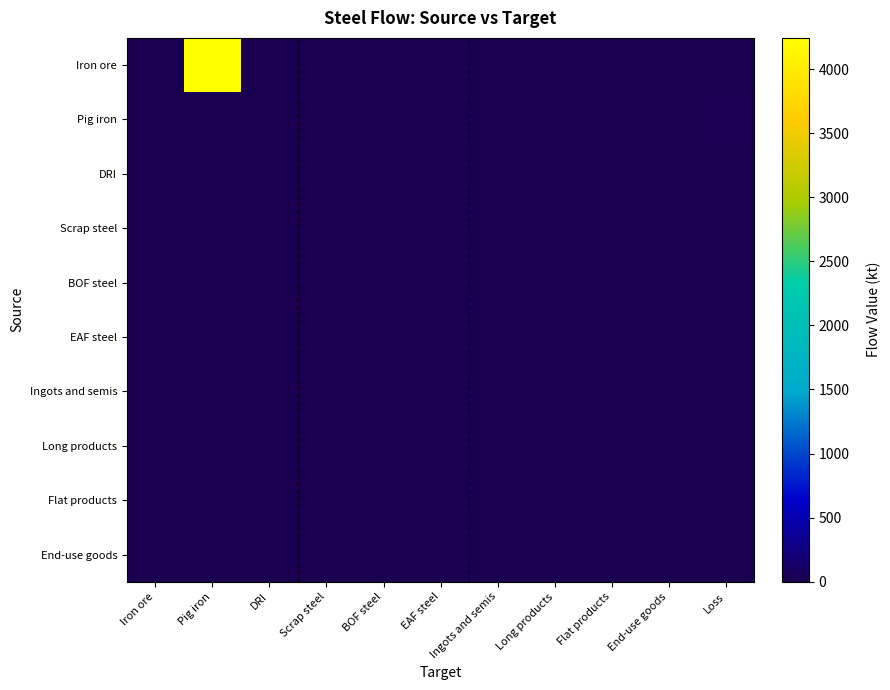

Reading left to right, extract all data points from this chart.

Iron ore: Iron ore=0.0	Pig iron=4243.3	DRI=0.0	Scrap steel=0.0	BOF steel=0.0	EAF steel=0.0	Ingots and semis=0.0	Long products=0.0	Flat products=0.0	End-use goods=0.0	Loss=0.0
Pig iron: Iron ore=0.0	Pig iron=0.0	DRI=0.0	Scrap steel=0.0	BOF steel=0.0	EAF steel=0.0	Ingots and semis=0.0	Long products=0.0	Flat products=0.0	End-use goods=0.0	Loss=26.7
DRI: Iron ore=0.0	Pig iron=0.0	DRI=0.0	Scrap steel=0.0	BOF steel=0.0	EAF steel=0.0	Ingots and semis=0.0	Long products=0.0	Flat products=0.0	End-use goods=0.0	Loss=0.0
Scrap steel: Iron ore=0.0	Pig iron=0.0	DRI=0.0	Scrap steel=0.0	BOF steel=0.0	EAF steel=0.0	Ingots and semis=0.0	Long products=0.0	Flat products=0.0	End-use goods=0.0	Loss=0.0
BOF steel: Iron ore=0.0	Pig iron=0.0	DRI=0.0	Scrap steel=0.0	BOF steel=0.0	EAF steel=0.0	Ingots and semis=0.0	Long products=0.0	Flat products=0.0	End-use goods=0.0	Loss=0.0
EAF steel: Iron ore=0.0	Pig iron=0.0	DRI=0.0	Scrap steel=0.0	BOF steel=0.0	EAF steel=0.0	Ingots and semis=0.0	Long products=0.0	Flat products=0.0	End-use goods=0.0	Loss=0.0
Ingots and semis: Iron ore=0.0	Pig iron=0.0	DRI=0.0	Scrap steel=0.0	BOF steel=0.0	EAF steel=0.0	Ingots and semis=0.0	Long products=0.0	Flat products=0.0	End-use goods=0.0	Loss=0.0
Long products: Iron ore=0.0	Pig iron=0.0	DRI=0.0	Scrap steel=0.0	BOF steel=0.0	EAF steel=0.0	Ingots and semis=0.0	Long products=0.0	Flat products=0.0	End-use goods=0.0	Loss=0.0
Flat products: Iron ore=0.0	Pig iron=0.0	DRI=0.0	Scrap steel=0.0	BOF steel=0.0	EAF steel=0.0	Ingots and semis=0.0	Long products=0.0	Flat products=0.0	End-use goods=0.0	Loss=0.0
End-use goods: Iron ore=0.0	Pig iron=0.0	DRI=0.0	Scrap steel=0.0	BOF steel=0.0	EAF steel=0.0	Ingots and semis=0.0	Long products=0.0	Flat products=0.0	End-use goods=0.0	Loss=0.0